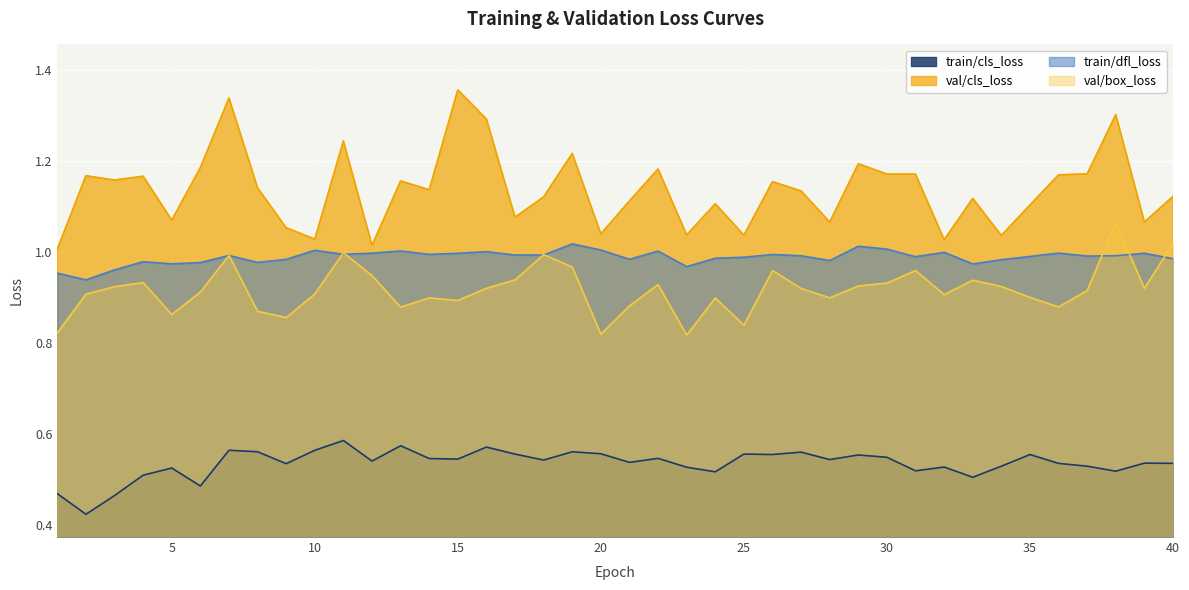

How many lines are shown in the chart?

4